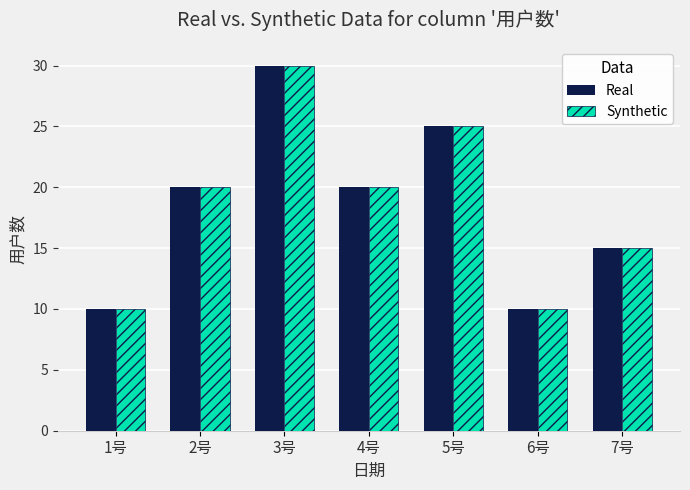

What is the value of the Synthetic bar at the 1st from the left?

10